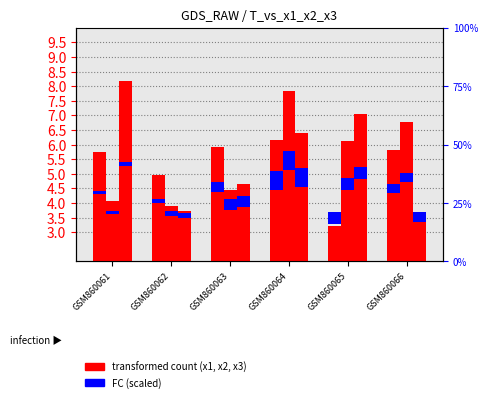

Count the number of categories in the chart.

6